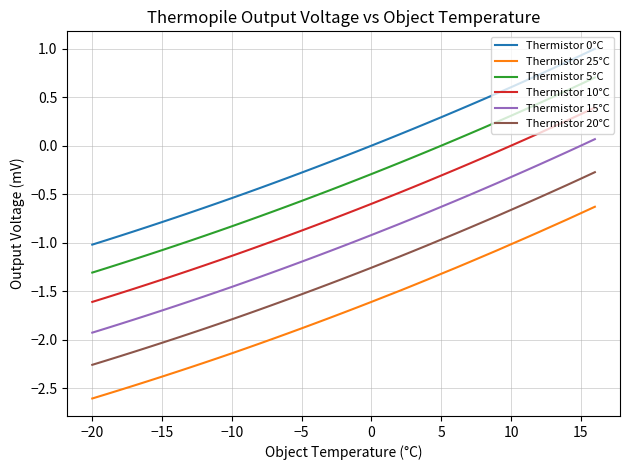

How many series are shown in this chart?

6